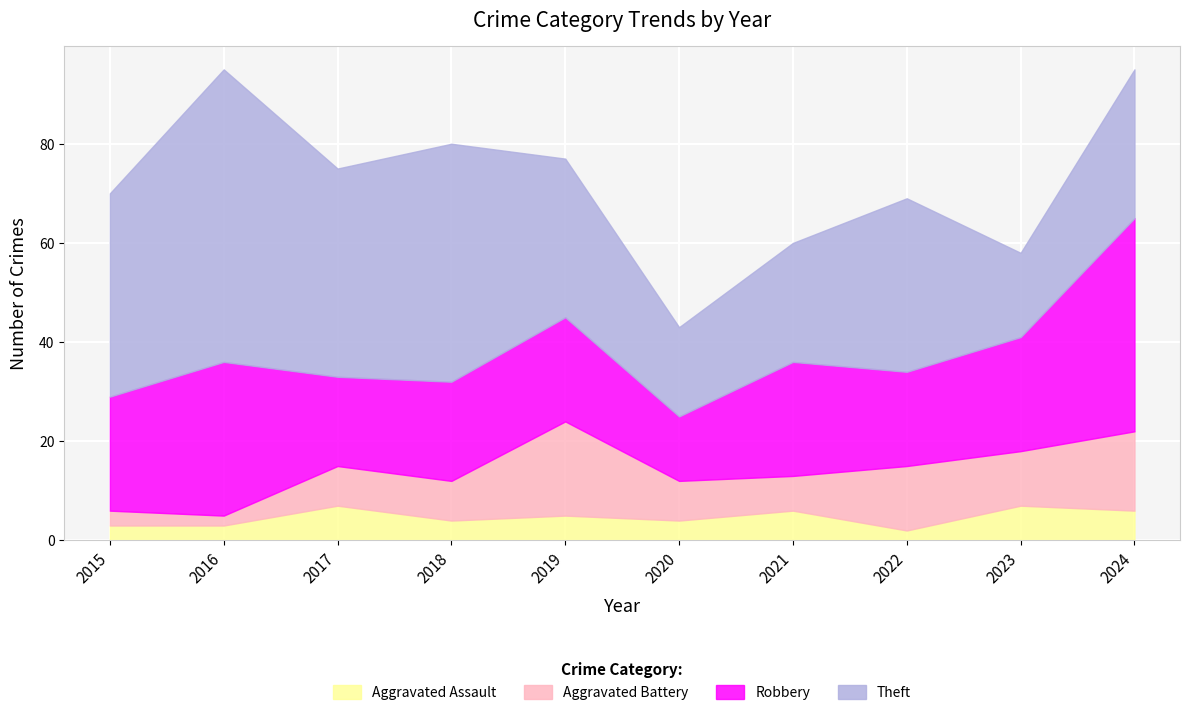

Is the value of Theft at 2022 greater than the value of Aggravated Battery at 2015?

Yes